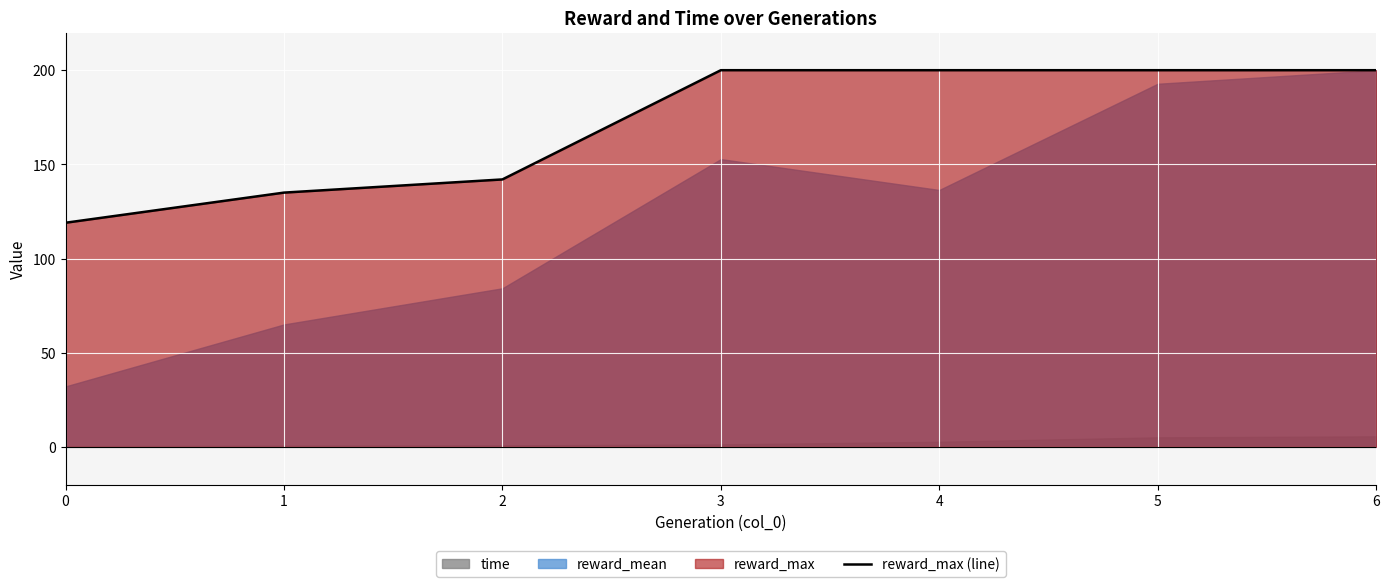

List the labels in order of value, largest first.

3, 4, 5, 6, 2, 1, 0